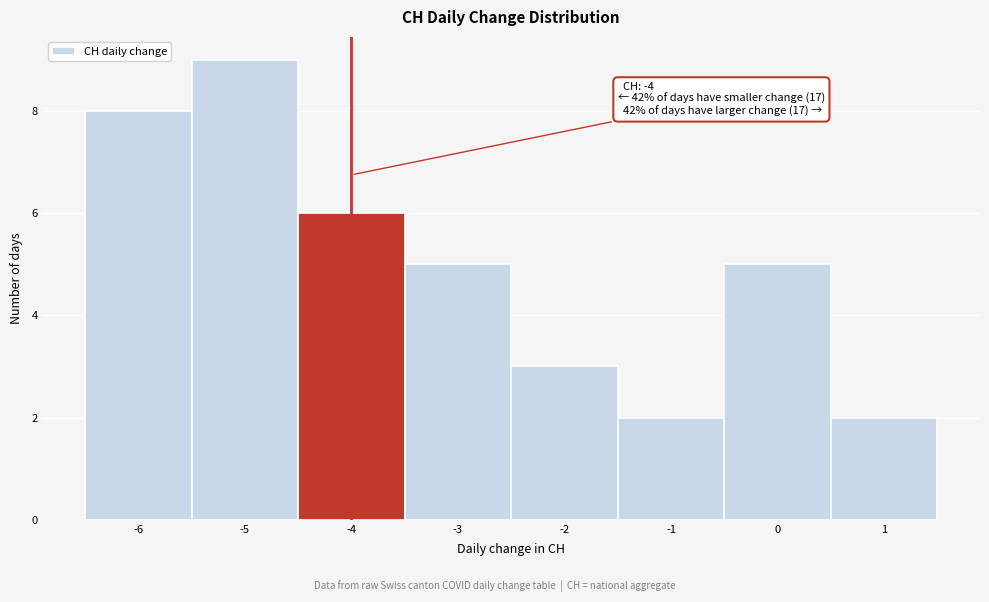

Which range on the x-axis has the tallest bar?

-5.5 to -4.5